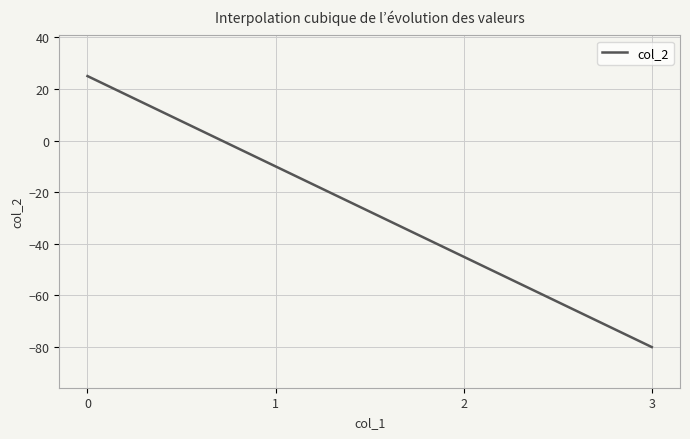

What is the difference between the maximum and minimum values?

105.0